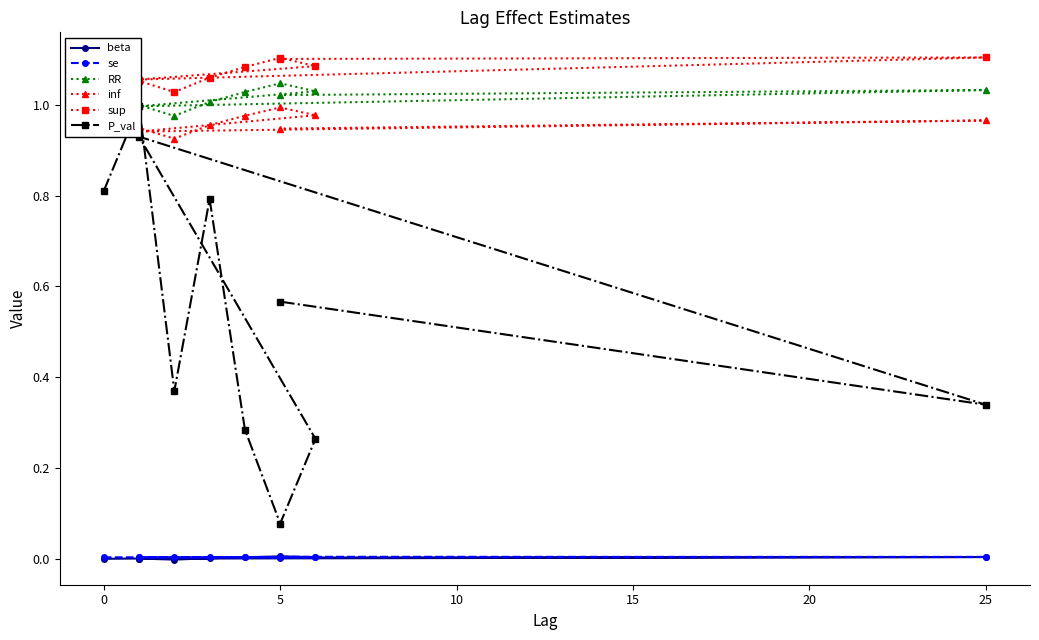

Is the value of sup at 8 greater than the value of RR at 5?

Yes